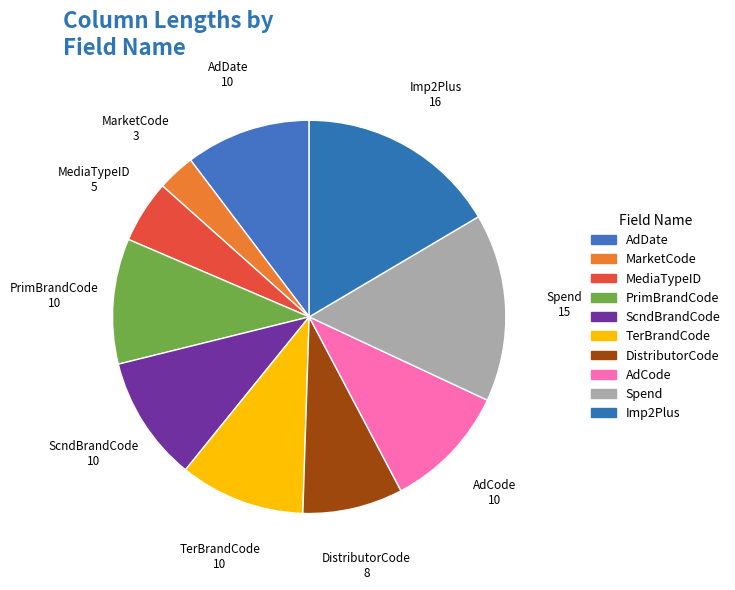

Count the number of slices in the pie.

10